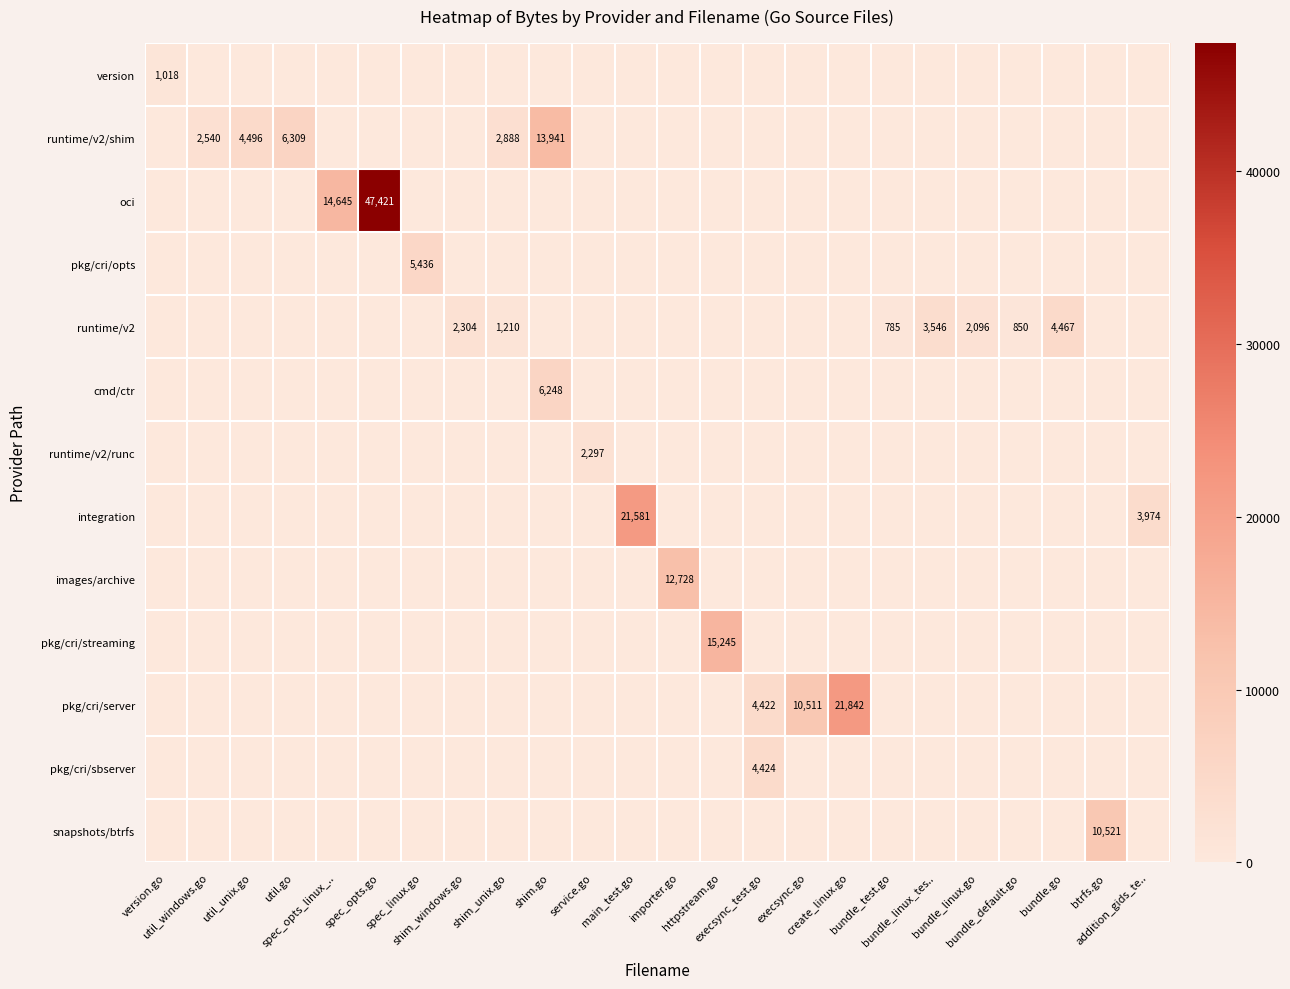

What is the total value across all series at service.go?

2297